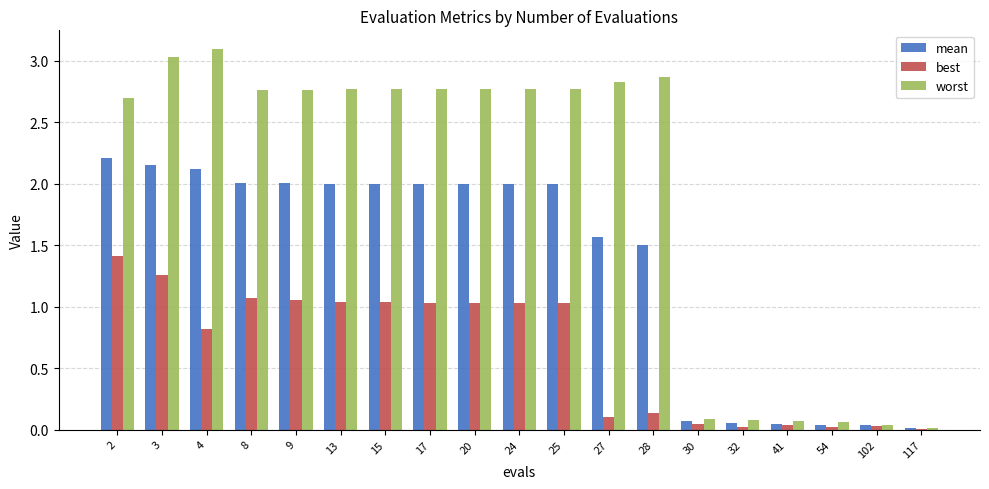

What is the total value across all series at 28?

4.5